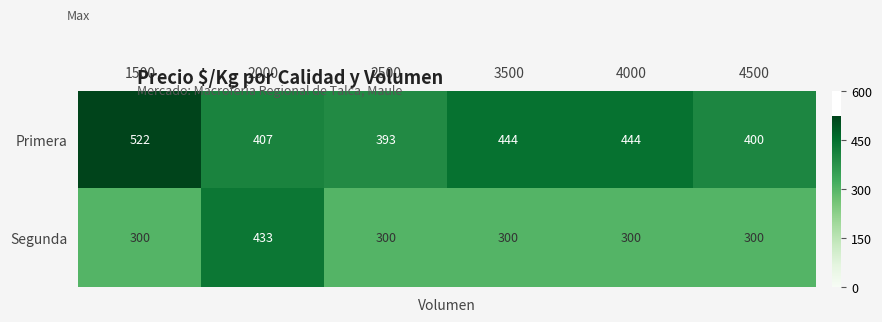

What is the smallest value displayed?

300